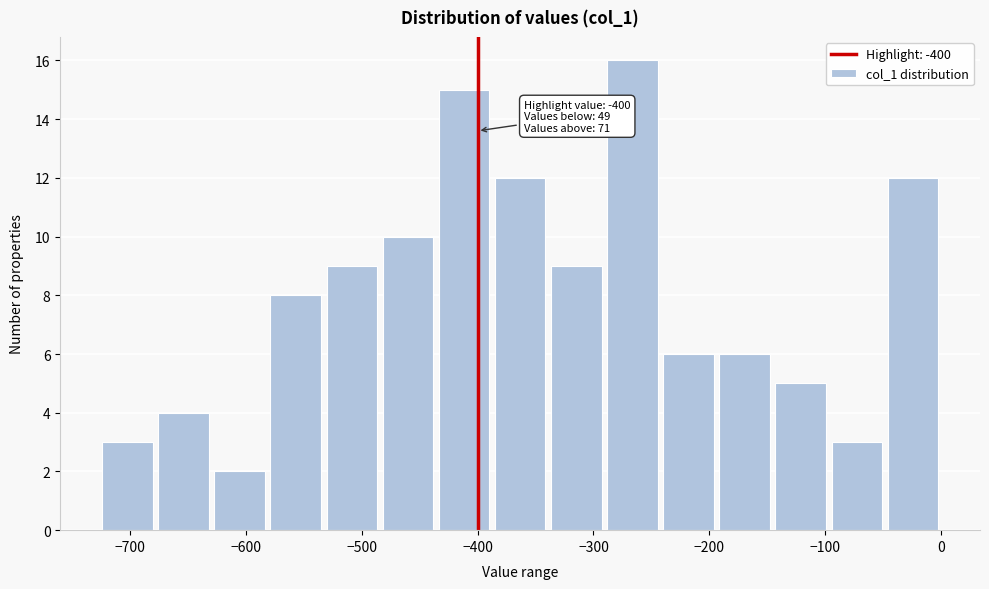

Which range on the x-axis has the tallest bar?

-290 to -240